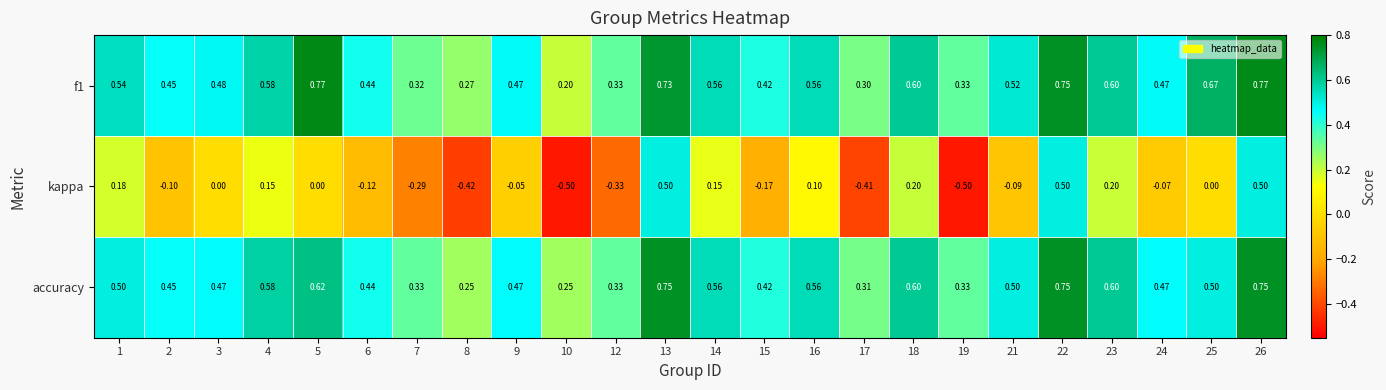

At which category is the sum across all series the highest?

26